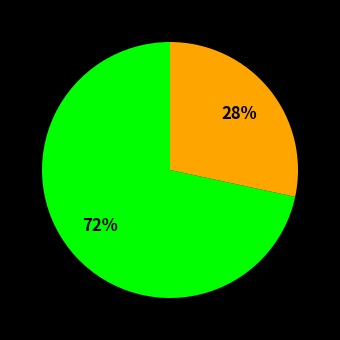

How many segments does this pie chart have?

2